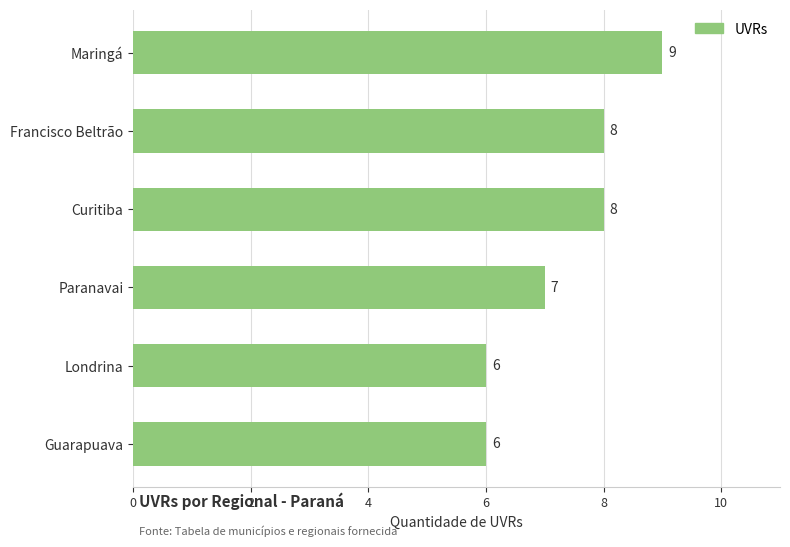

How many distinct data groups are displayed?

1